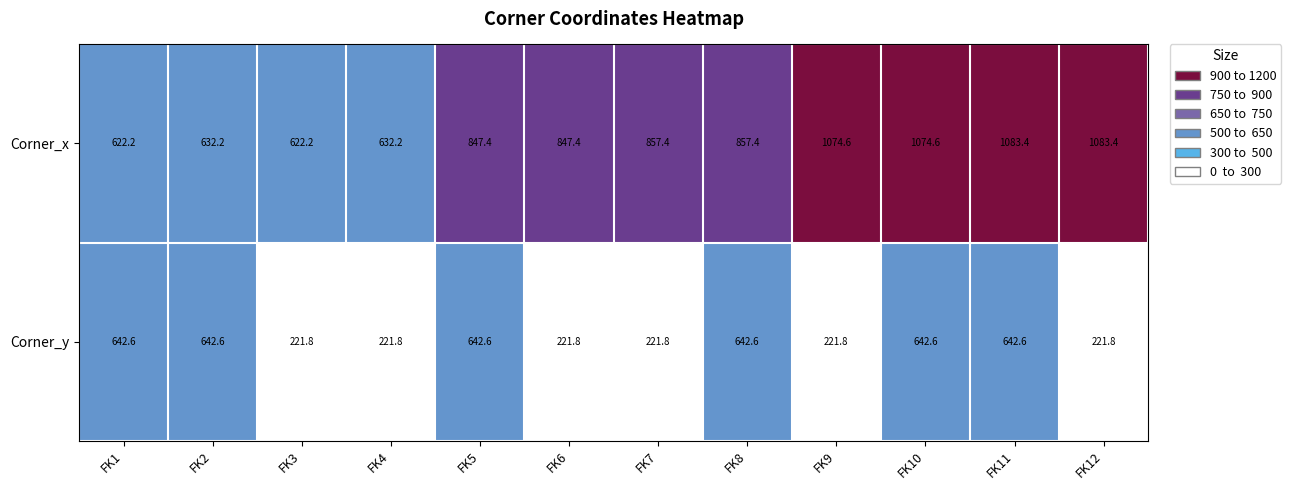

What is the maximum value shown in the chart?

1083.4